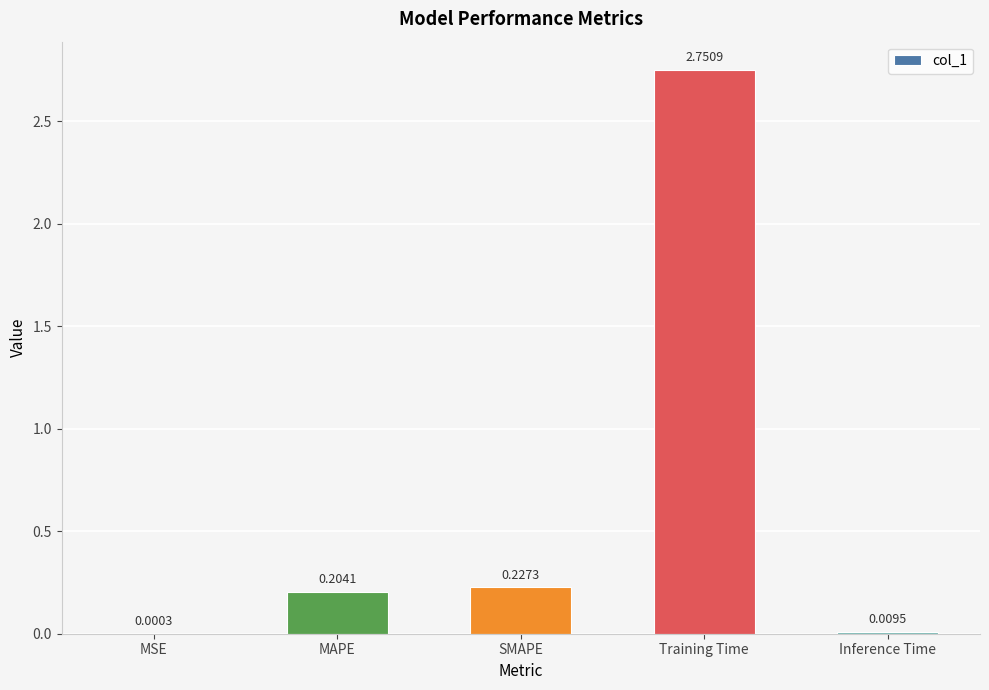

Are the bars horizontal?

No